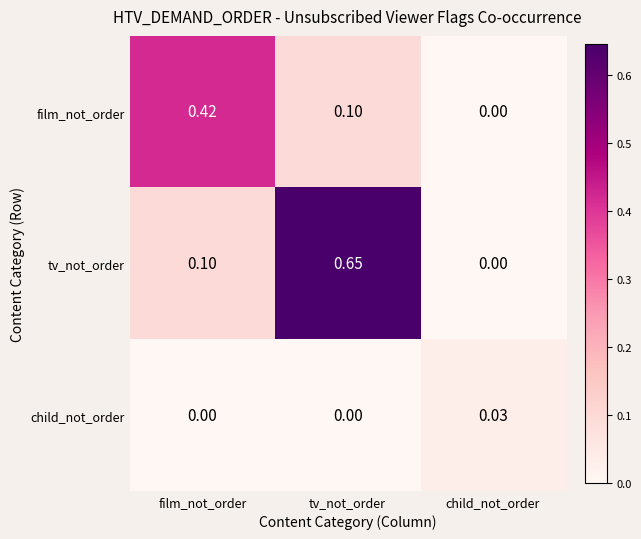

How many categories are shown in the chart?

3